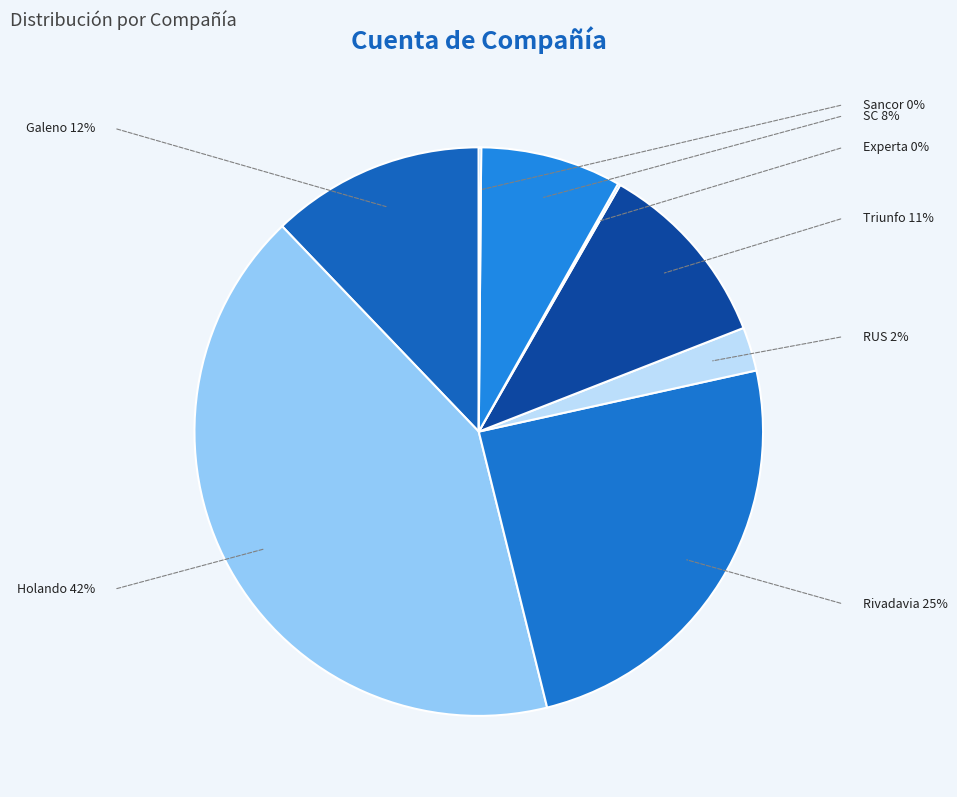

Does any single category account for the majority?

No